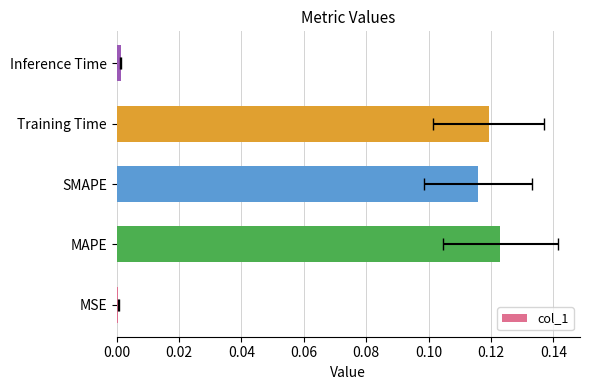

True or false: the data shows 0.1 at 0.04.

True